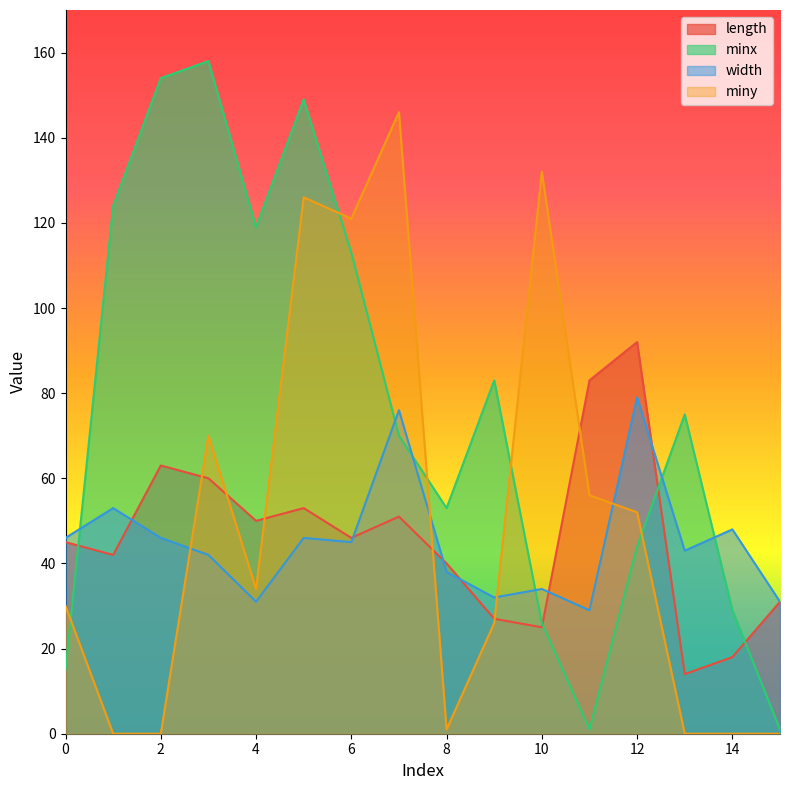

Which series has the widest spread of values?

minx